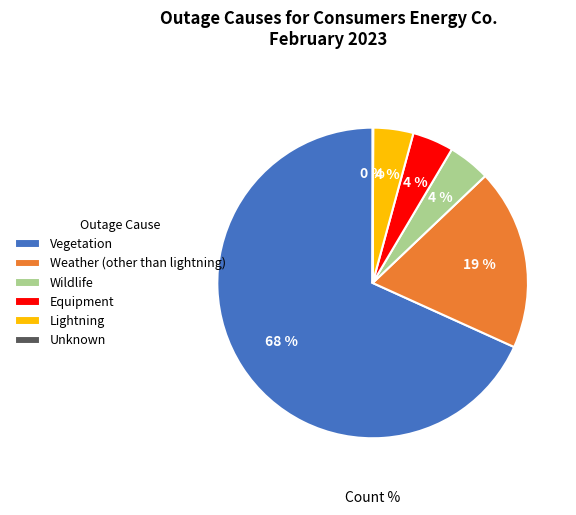

To the nearest percent, what percentage of the pie is Wildlife?

4%